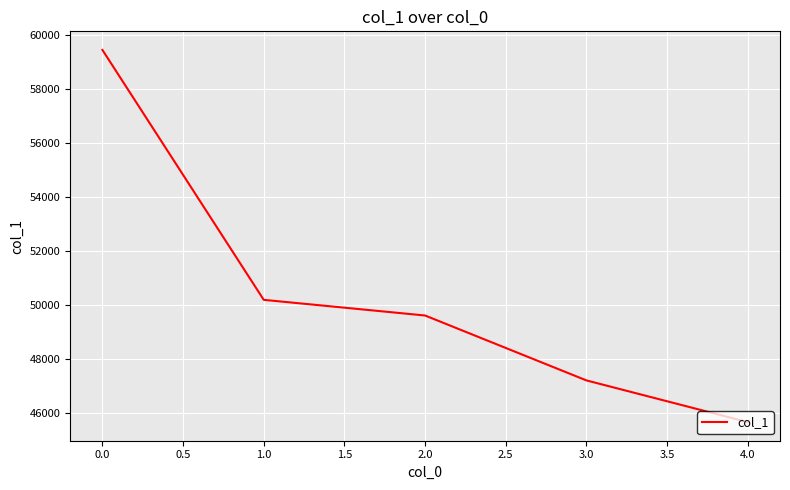

What is the maximum value shown in the chart?

59444